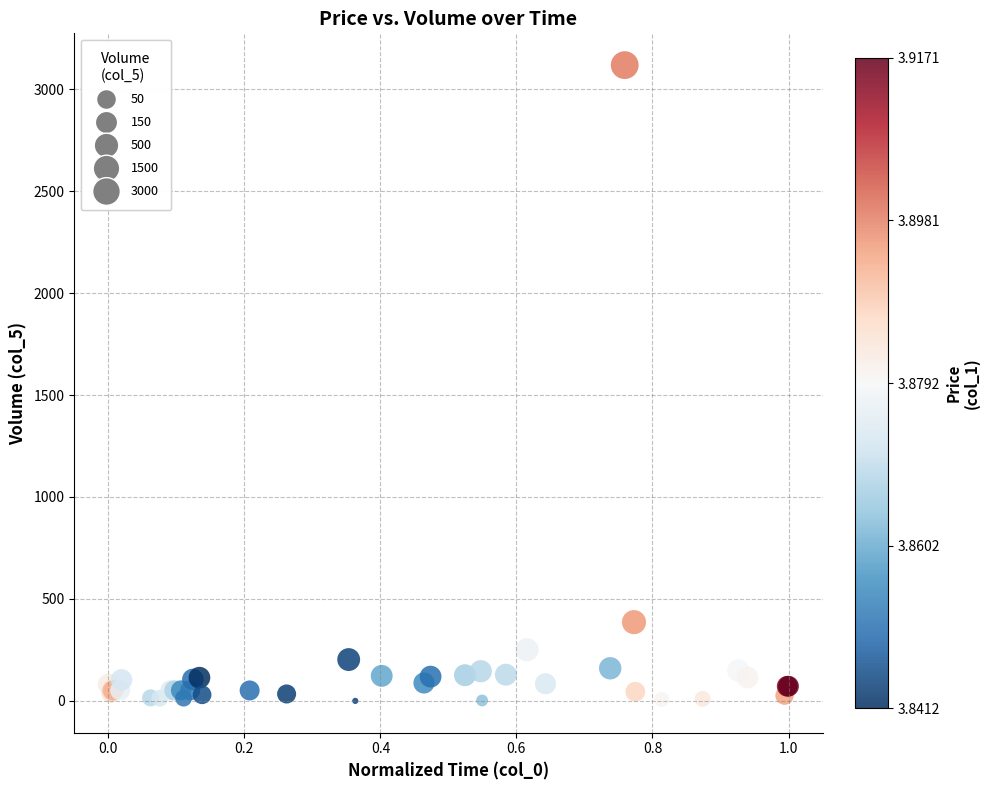

What Y value in the scatter plot is closest to 1559?

386.2